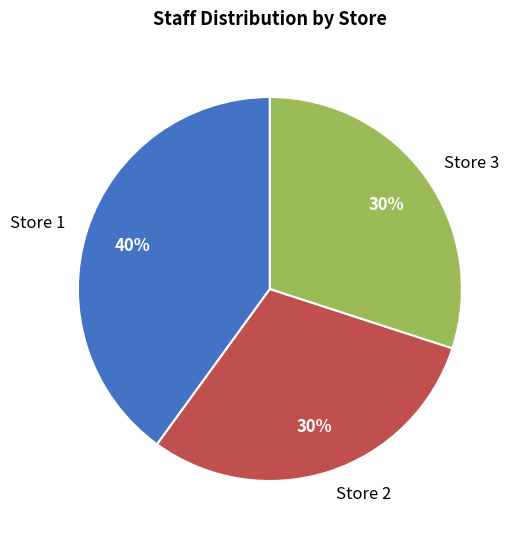

Do Store 1 and Store 2 together represent more than half of the pie?

Yes